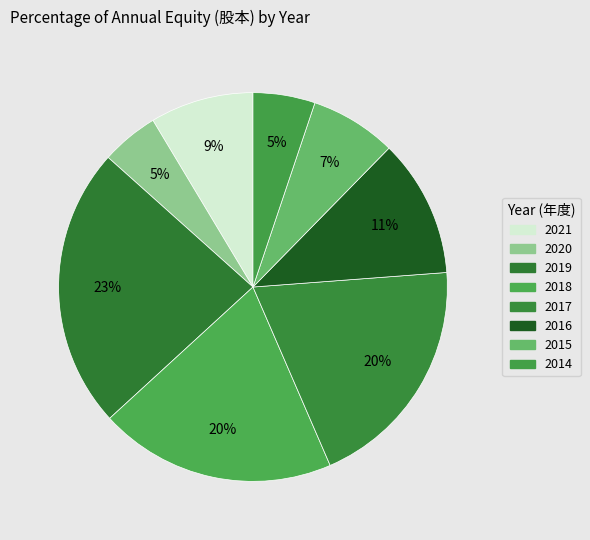

Count the number of slices in the pie.

8